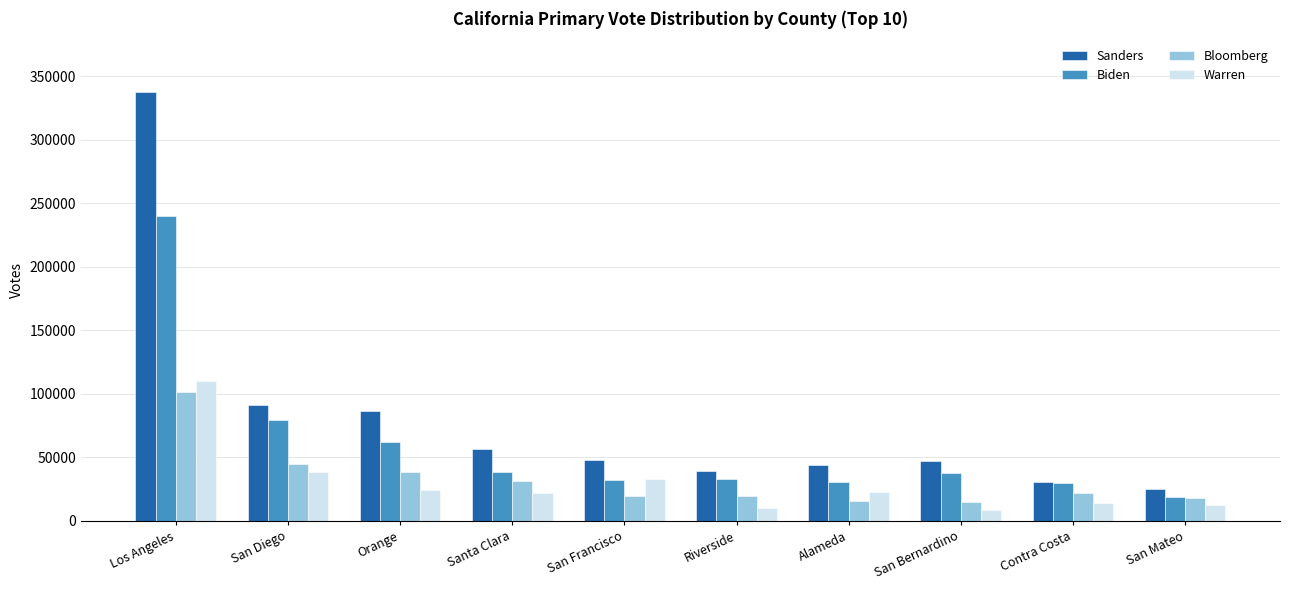

Rank the series at Santa Clara from lowest to highest value.

Warren, Bloomberg, Biden, Sanders